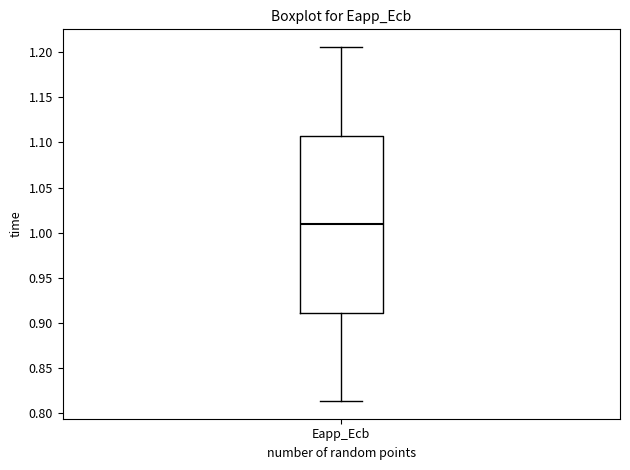

Transcribe this box plot: give where the median line is, the range the box spans, and where the two whiskers end, as read against the y-axis. The values are not printed on the chart, so give them approximately, as read against the axis.

median 1.010, box 0.910 to 1.110, whiskers 0.815 to 1.205